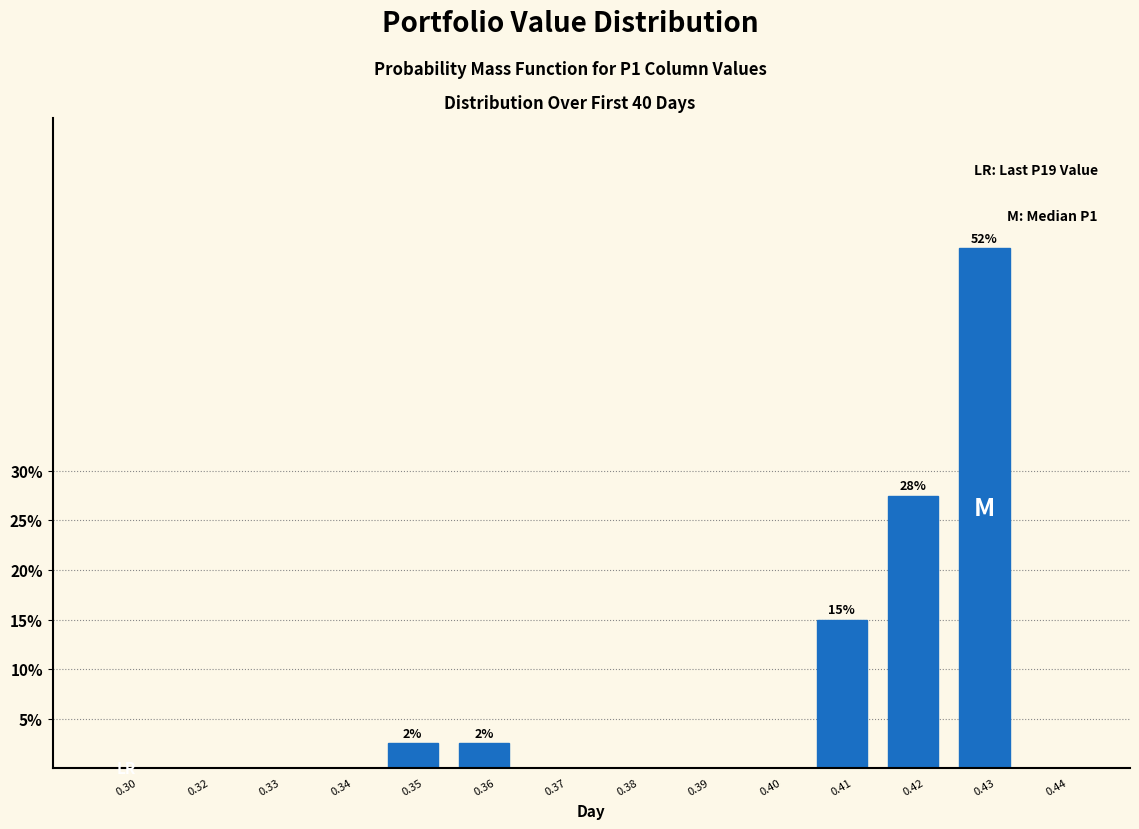

Reading right to left, list all the values displayed in this chart.

0.44=0.0	0.43=52.5	0.42=27.5	0.41=15.0	0.40=0.0	0.39=0.0	0.38=0.0	0.37=0.0	0.36=2.5	0.35=2.5	0.34=0.0	0.33=0.0	0.32=0.0	0.30=0.0